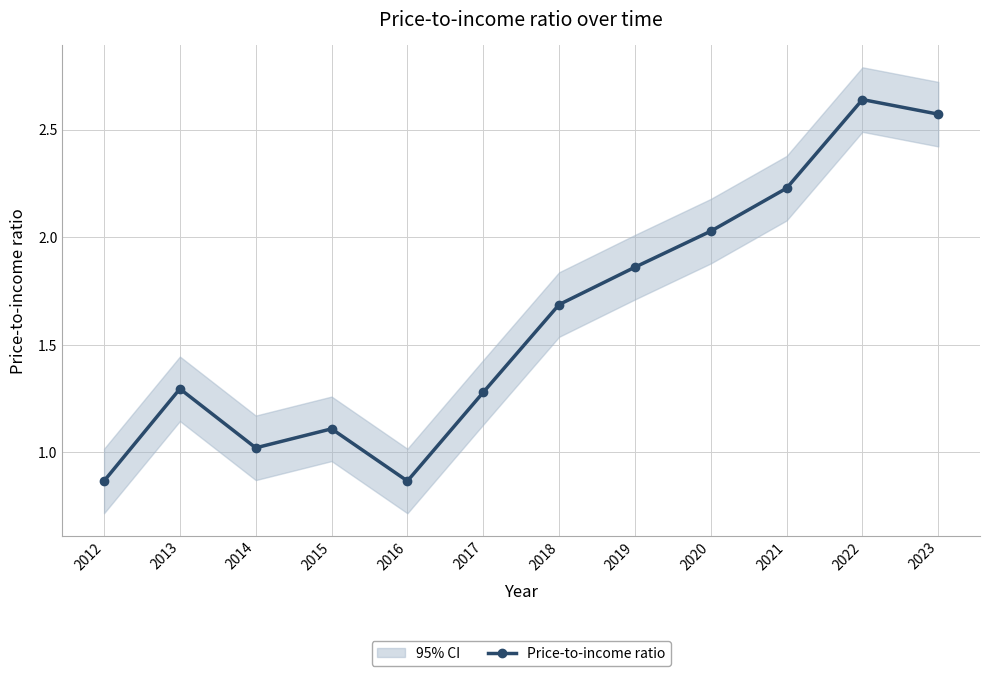

How many interior local peaks (higher than both neighbors) does the data have?

3